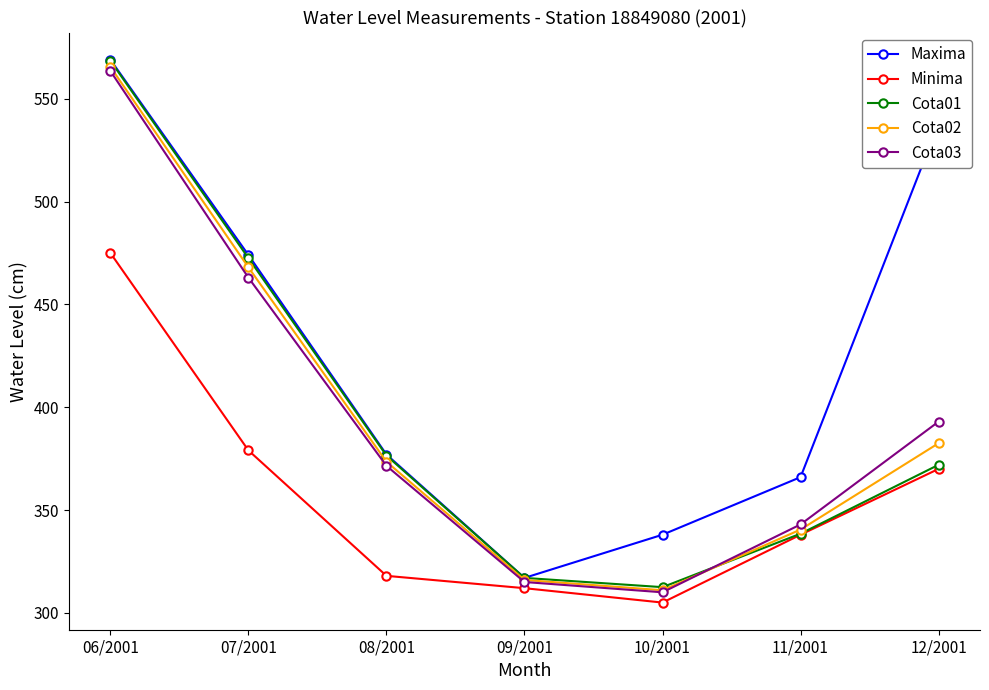

What is the maximum value shown in the chart?

569.0